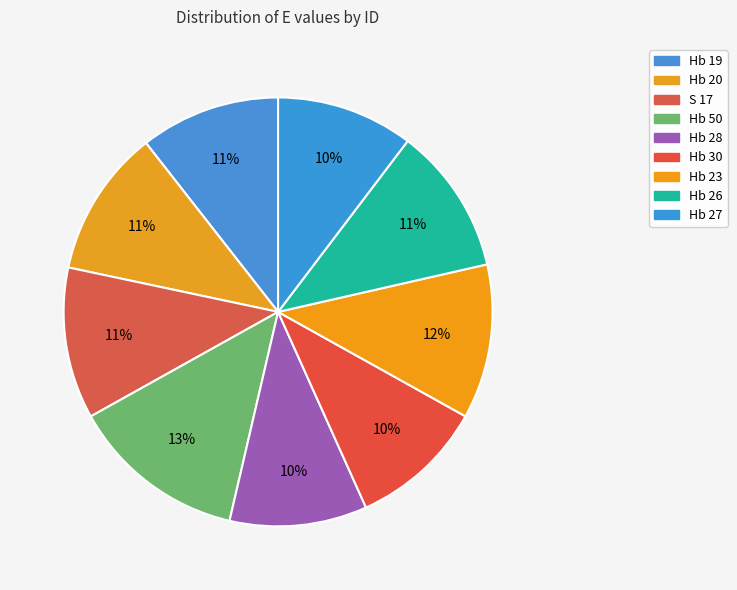

Count the number of slices in the pie.

9